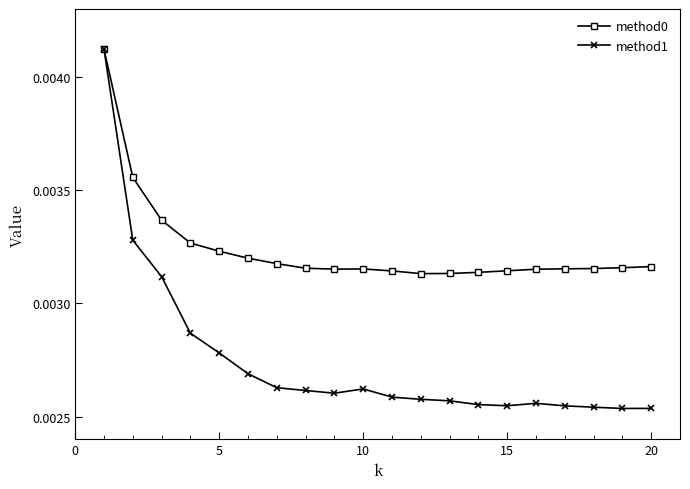

Which series has the largest range (max minus min)?

method1